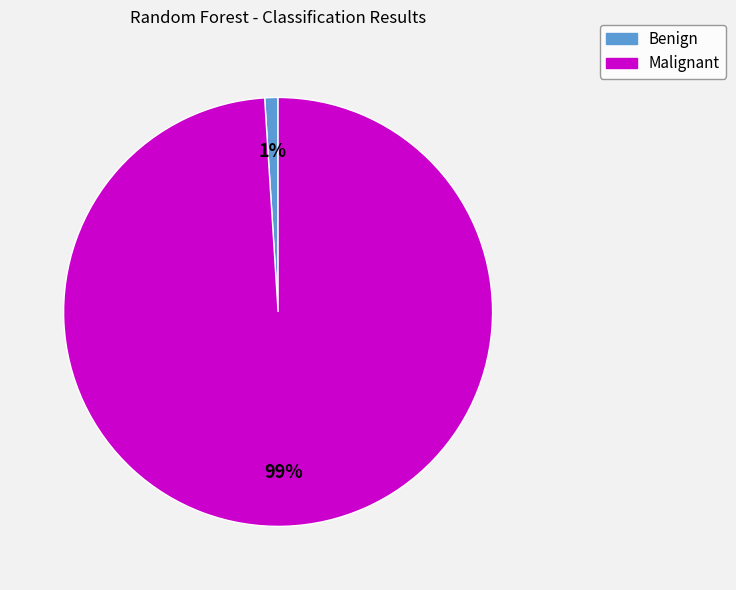

What is the smallest slice in the pie chart?

Benign